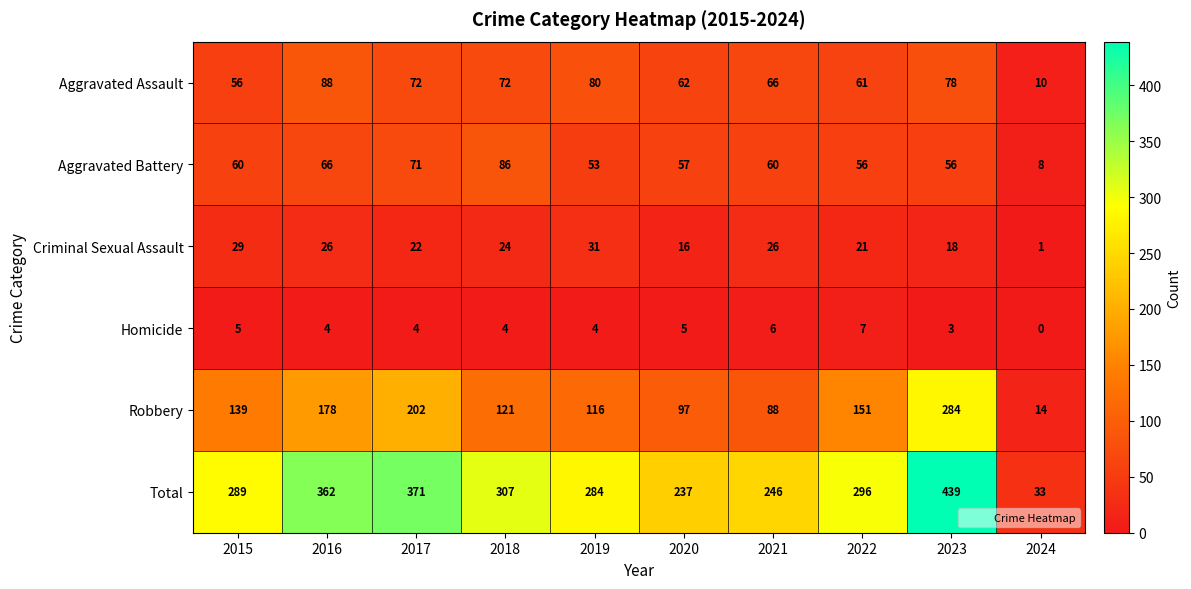

How many values in the Criminal Sexual Assault series are below 24?

5